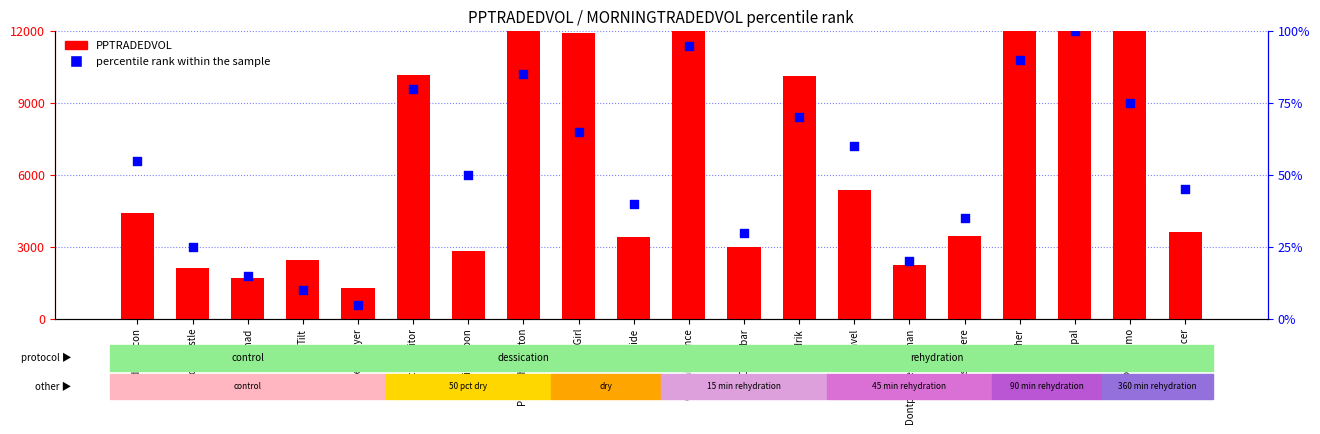

Which series reaches the maximum Y coordinate?

PPTRADEDVOL